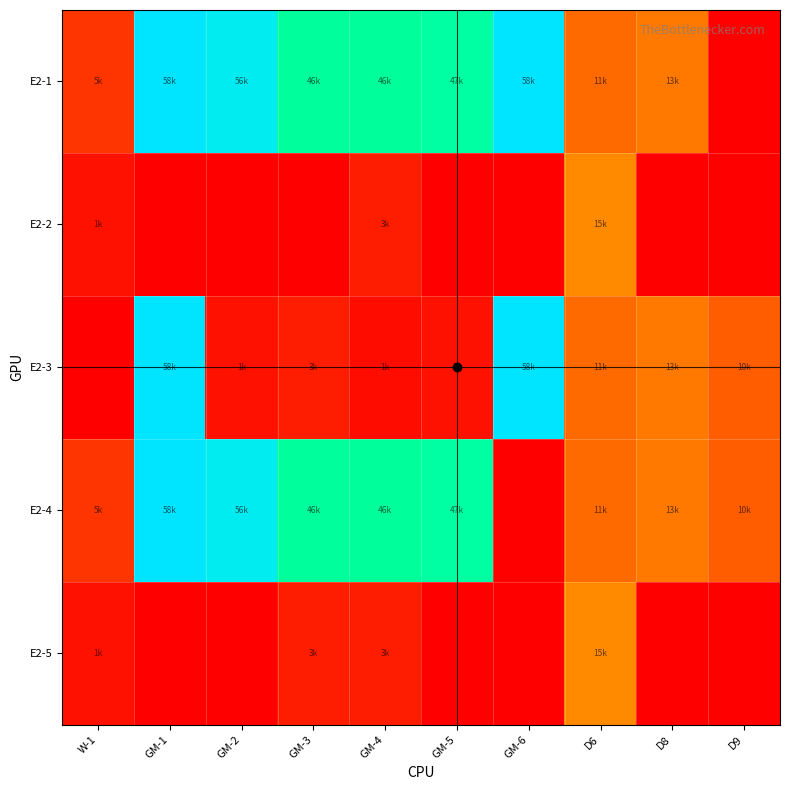

Reading right to left, transcribe all the data shown in this chart.

E2-1: D9=0	D8=13280	D6=11660	GM-6=58930	GM-5=47030	GM-4=46070	GM-3=46290	GM-2=56690	GM-1=58930	W-1=5940
E2-2: D9=0	D8=0	D6=15070	GM-6=0	GM-5=0	GM-4=3350	GM-3=0	GM-2=0	GM-1=0	W-1=1940
E2-3: D9=10230	D8=13280	D6=11660	GM-6=58930	GM-5=1860	GM-4=1600	GM-3=3320	GM-2=1860	GM-1=58930	W-1=0
E2-4: D9=10230	D8=13280	D6=11660	GM-6=0	GM-5=47030	GM-4=46070	GM-3=46290	GM-2=56690	GM-1=58930	W-1=5940
E2-5: D9=0	D8=0	D6=15070	GM-6=0	GM-5=0	GM-4=3350	GM-3=3320	GM-2=0	GM-1=0	W-1=1940